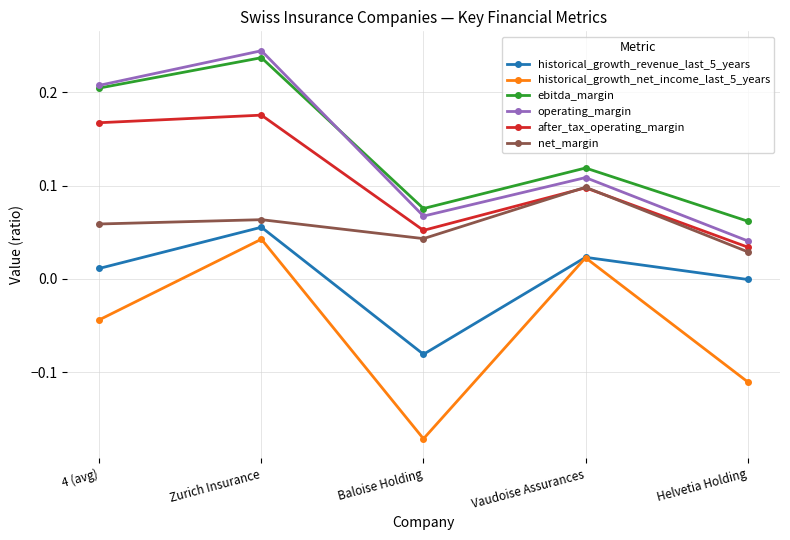

What is the label of the 4th point from the left?

Vaudoise Assurances